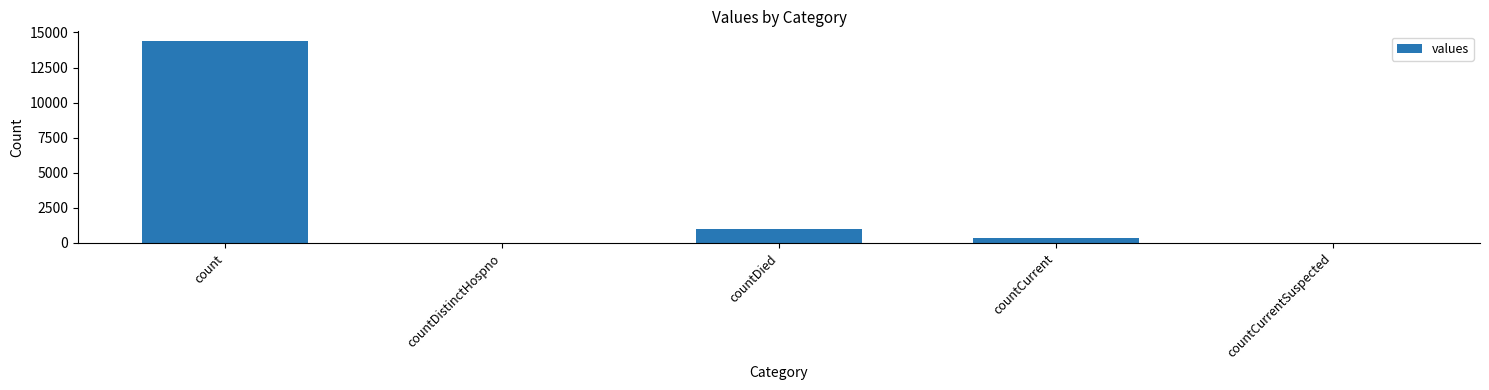

At which label is the value closest to 7181?

countDied